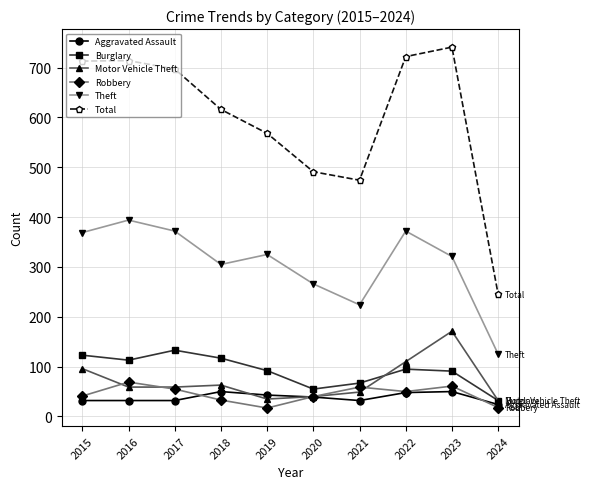

Which series changed the most between 2020 and 2024?

Total